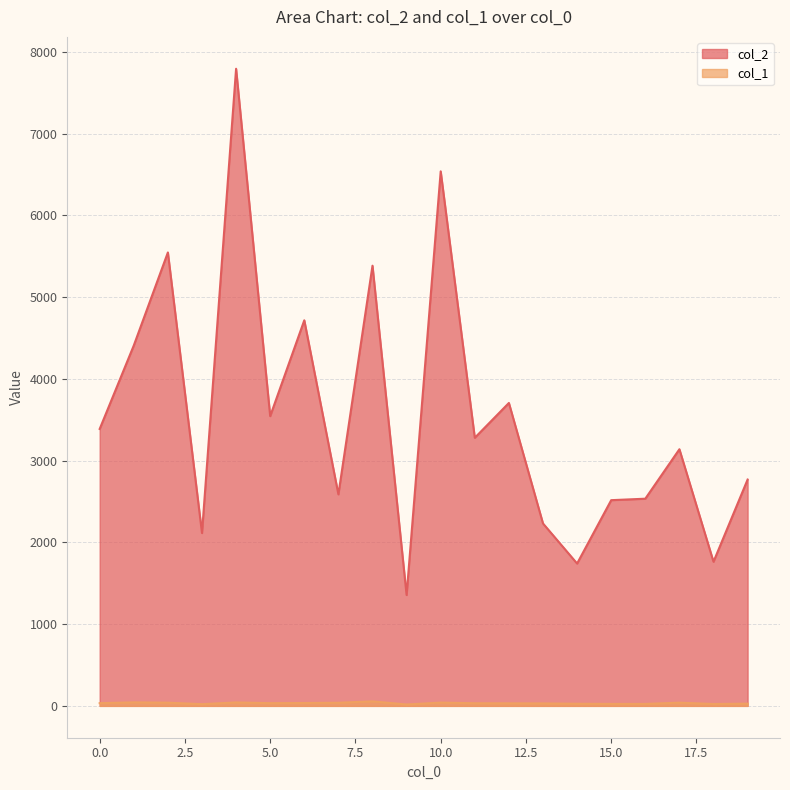

Rank the series by their average value, from highest to lowest.

col_2, col_1